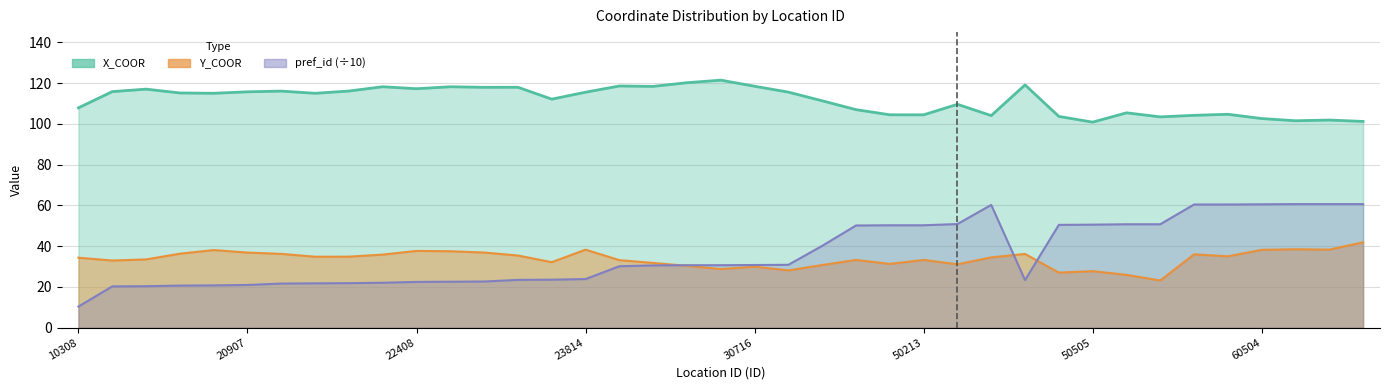

What is the maximum value for x_coor?

121.4